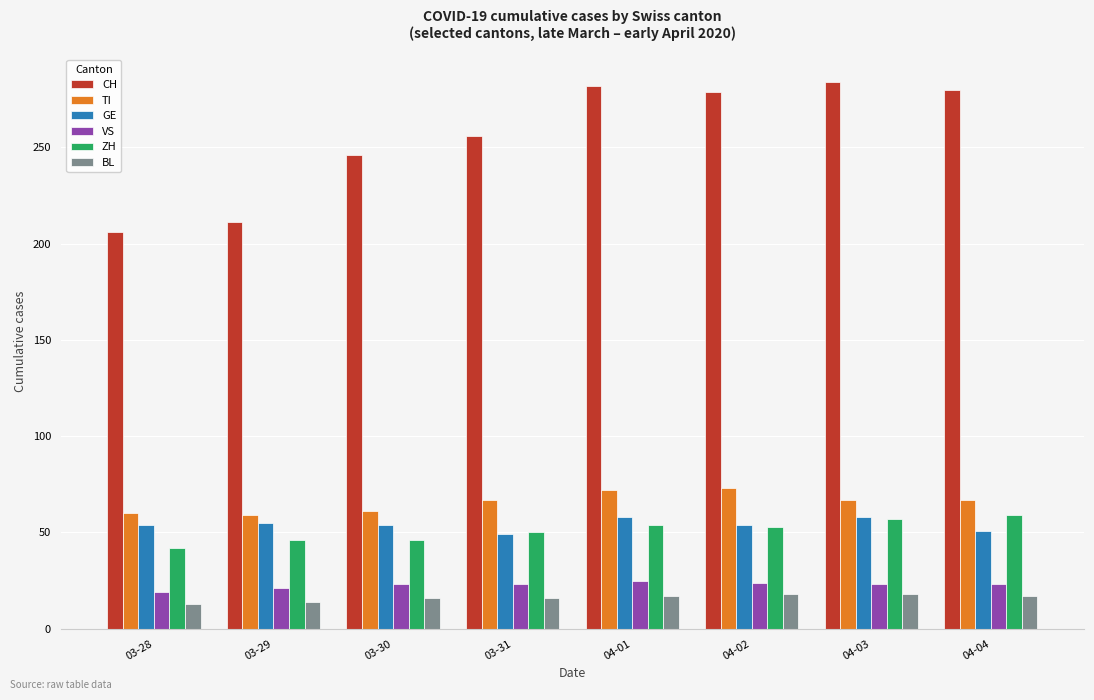

How many bars are there in each group?

6